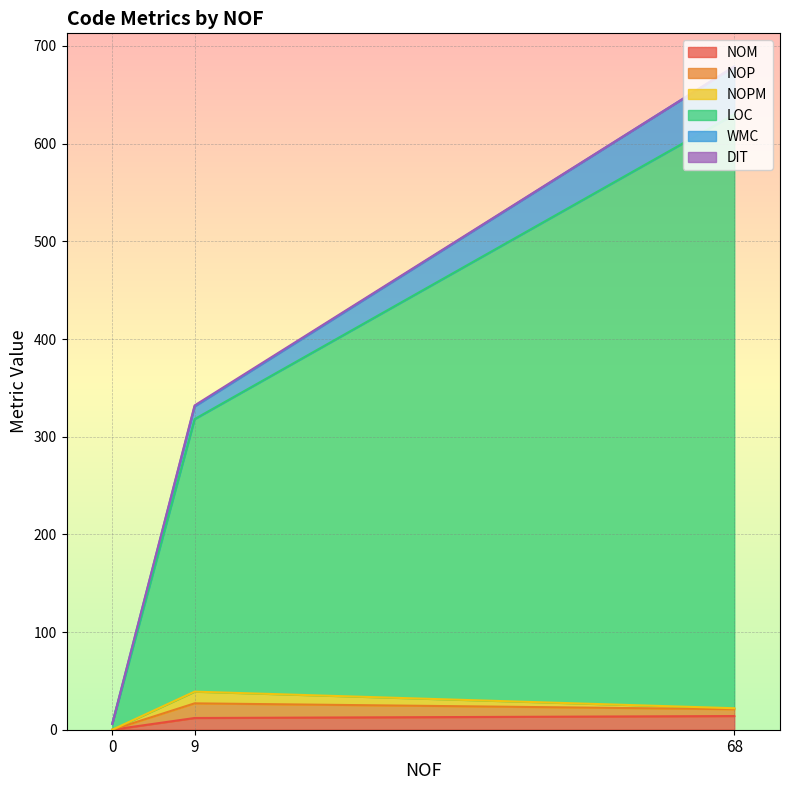

How many lines are shown in the chart?

6